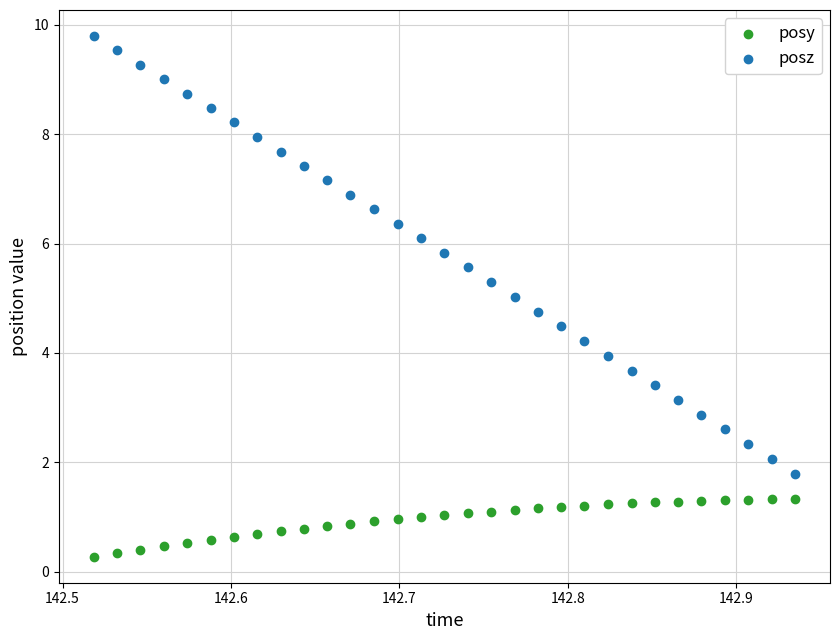

Which series has the largest Y range (max minus min)?

posz